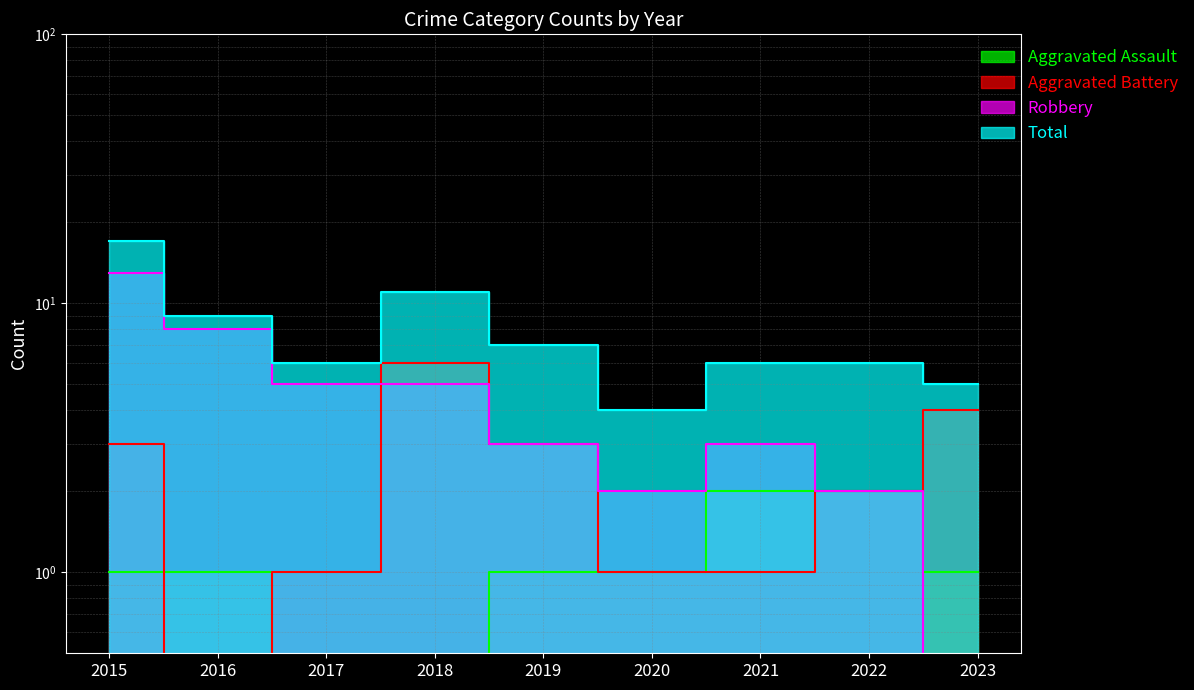

What is the difference between the Aggravated Assault values at 2015 and 2018?

1